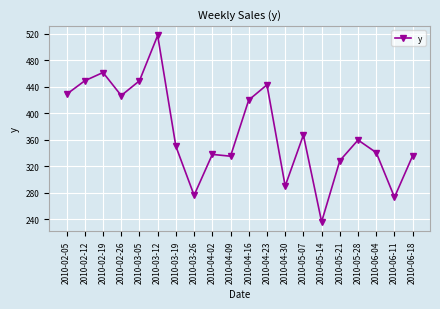

At which label does the data first exceed 359?

2010-02-05